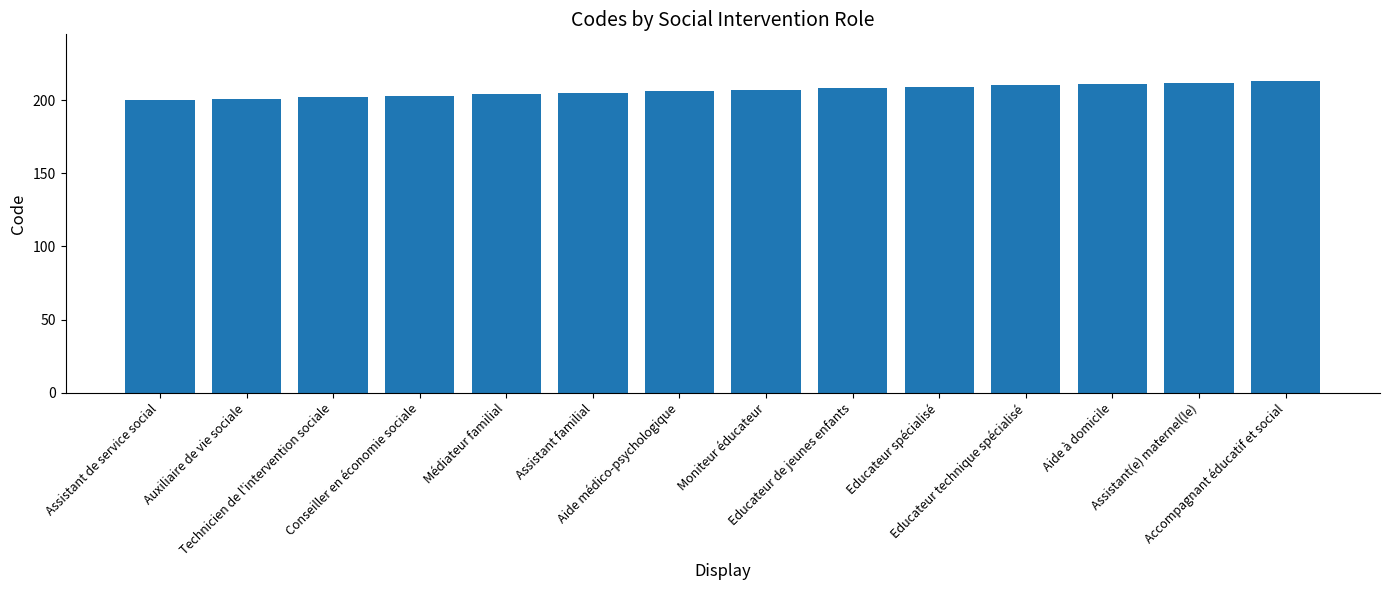

What is the label of the 12th bar from the right?

Technicien de l'intervention sociale